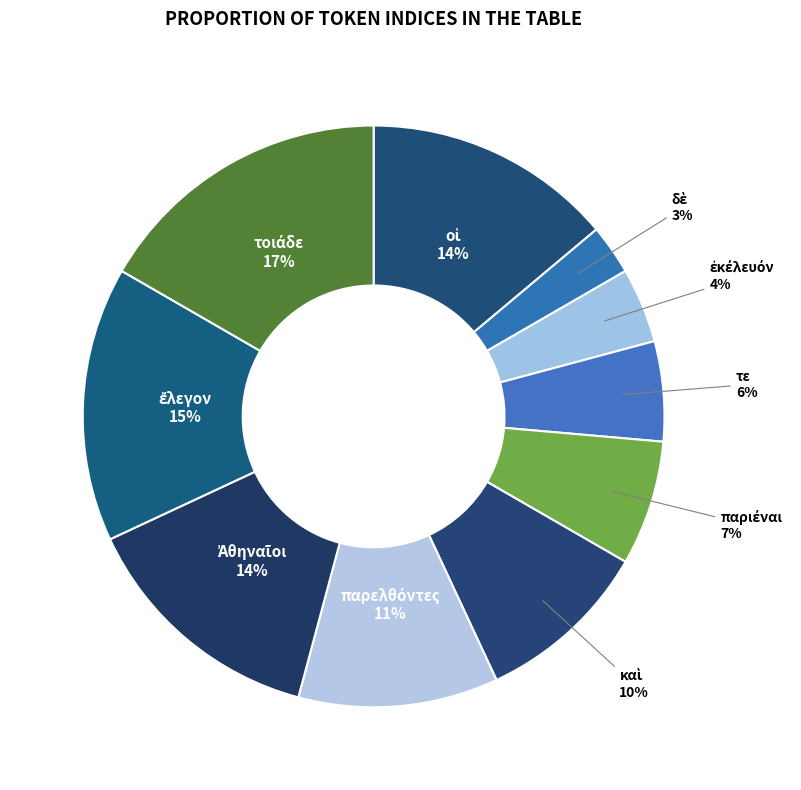

Count the number of slices in the pie.

10